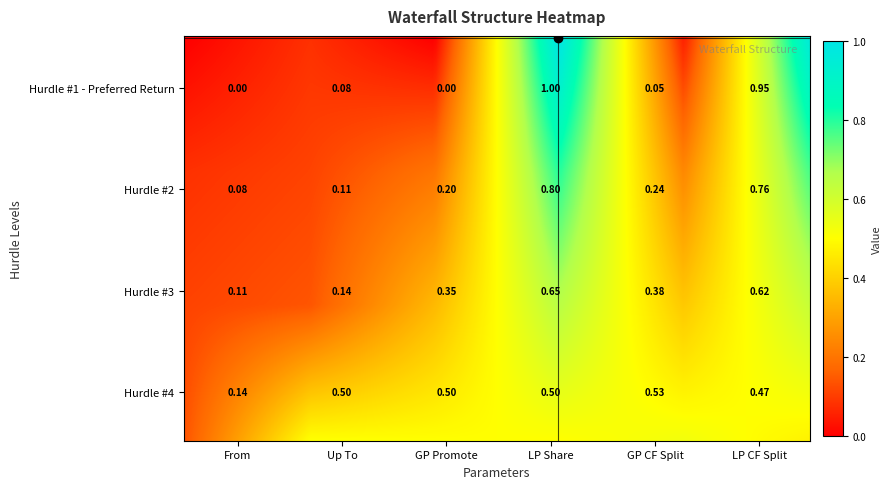

What is the maximum value for Hurdle #4?

0.5